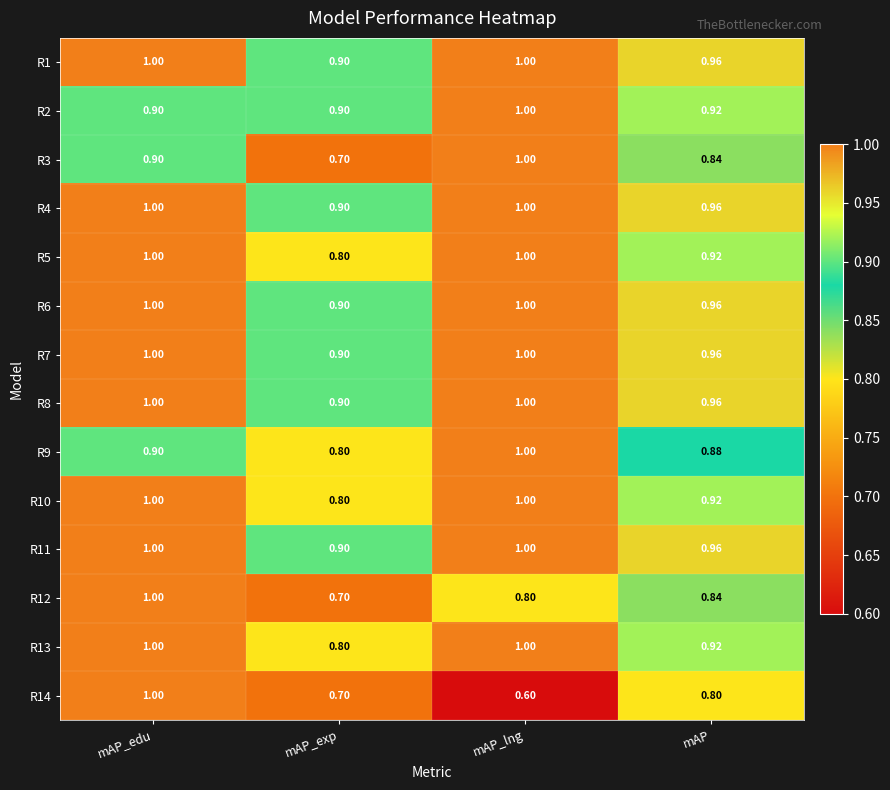

Is the value of R3 at mAP_lng greater than the value of R11 at mAP_exp?

Yes